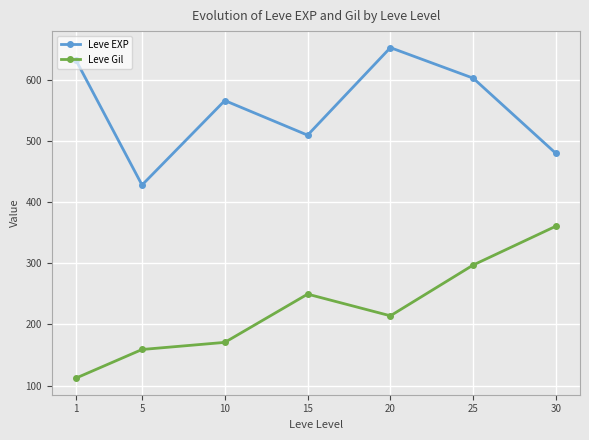

Reading left to right, transcribe all the data shown in this chart.

Leve EXP: 1=633.3	5=428.3	10=566.7	15=510.0	20=653.3	25=603.3	30=480.0
Leve Gil: 1=112.0	5=159.0	10=170.7	15=249.7	20=214.2	25=297.3	30=361.0